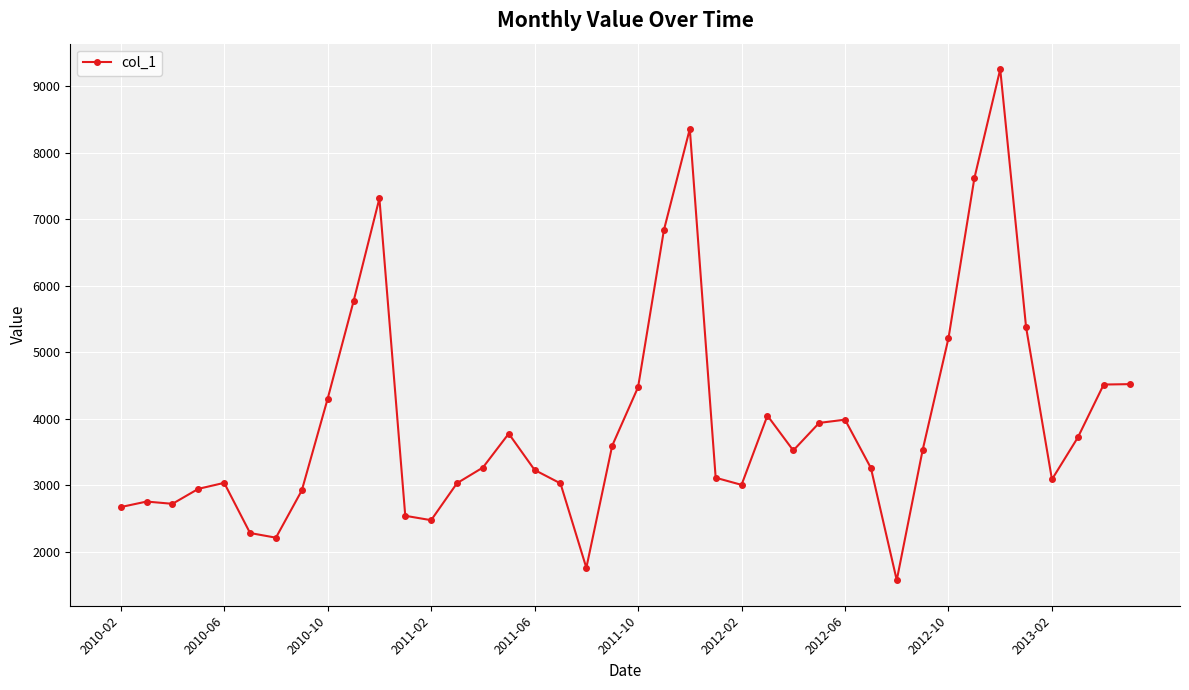

What is the value of the 8th point from the left?

2922